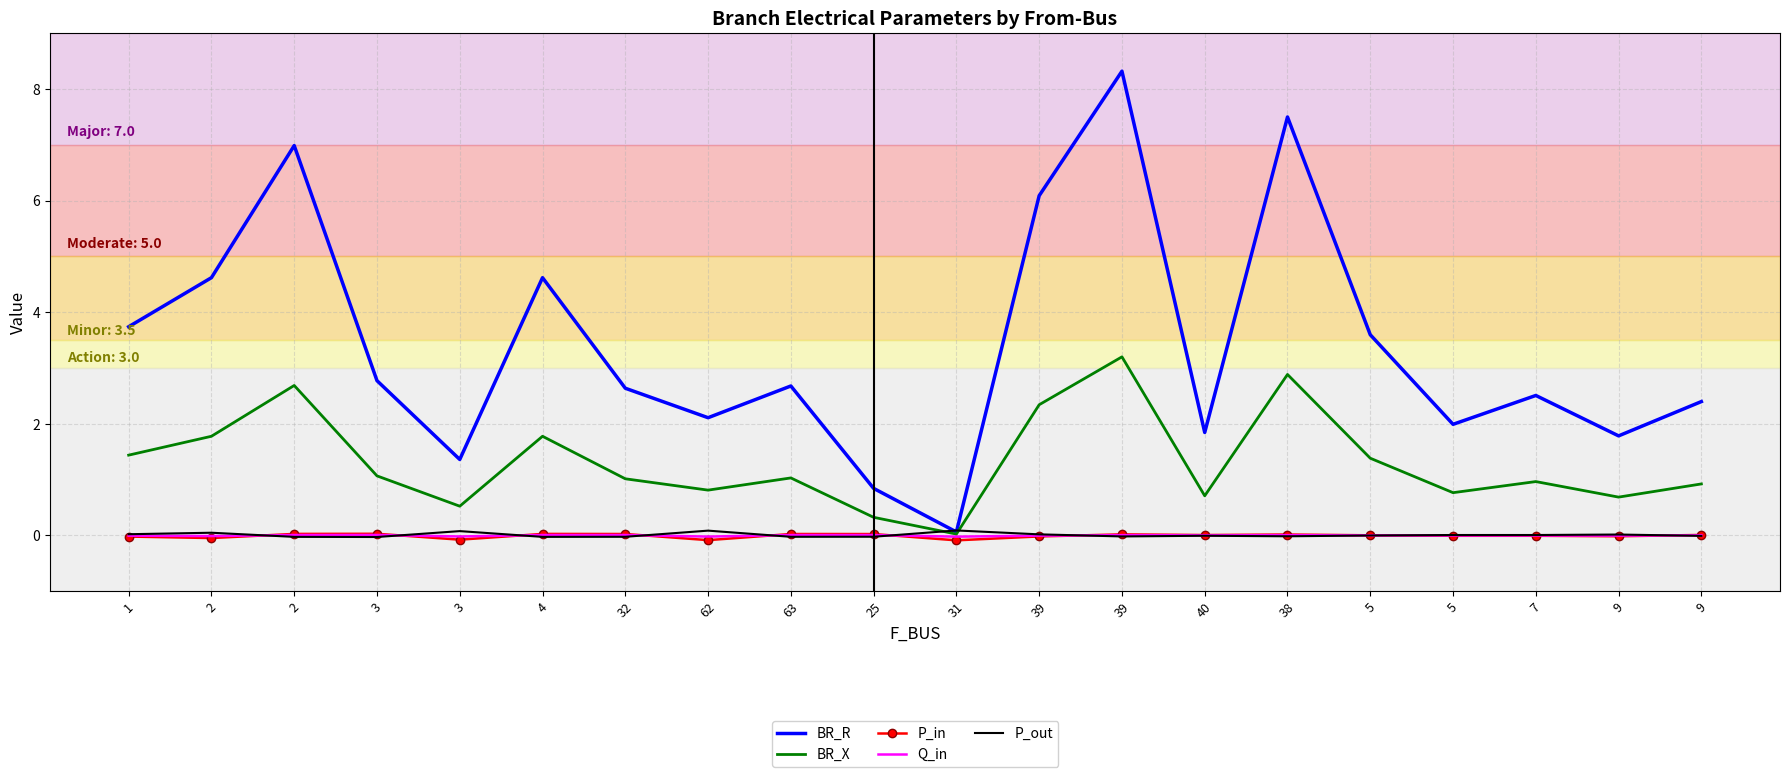

Is the value of P_in at 3 greater than the value of Q_in at 5?

Yes